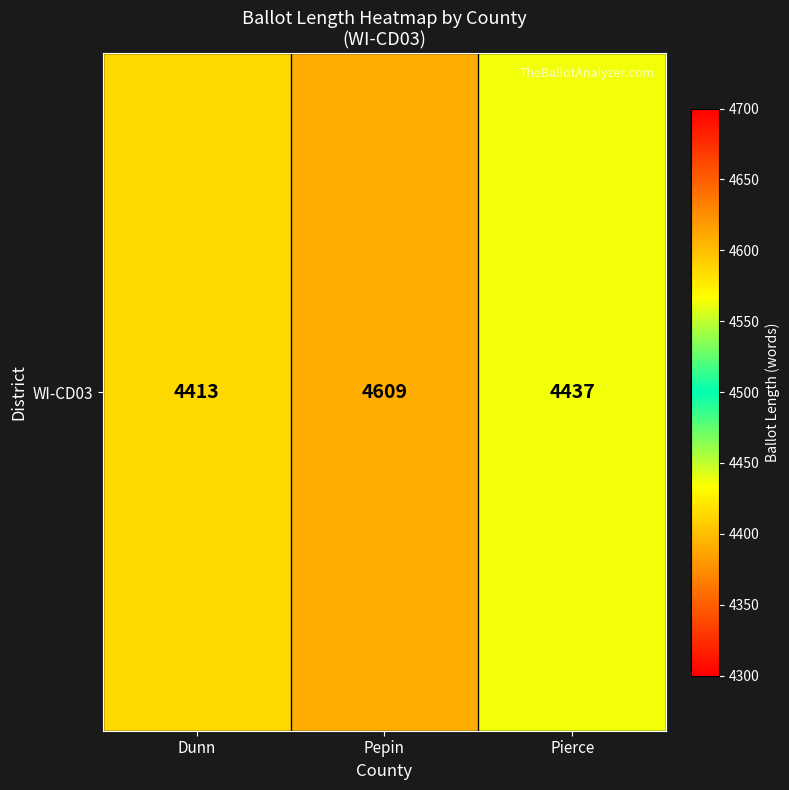

List the labels in order of value, largest first.

Pepin, Pierce, Dunn